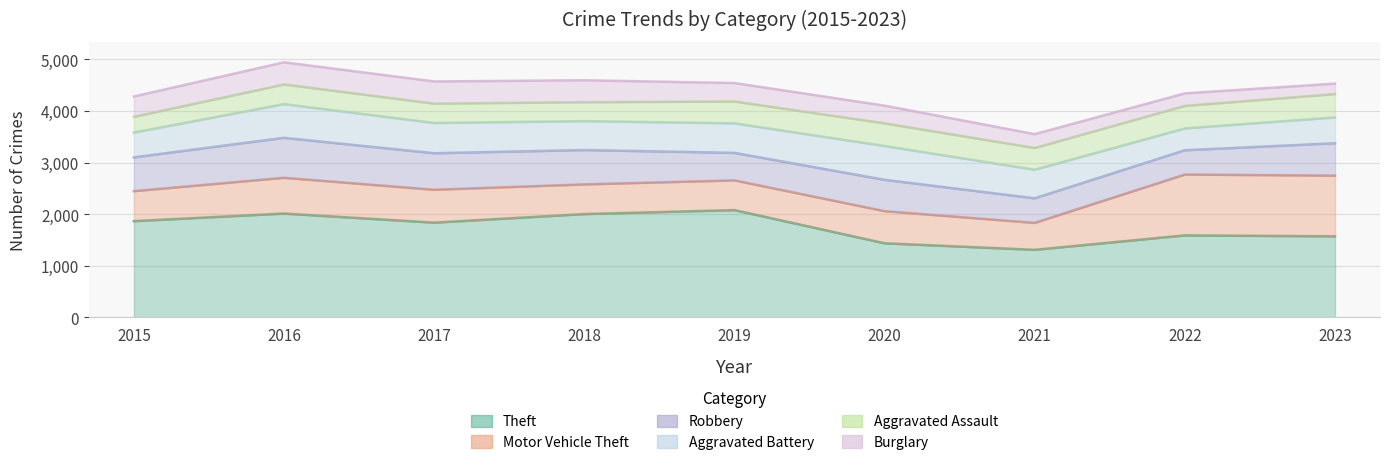

What is the difference between the second highest and second lowest values in the Aggravated Assault series?

72